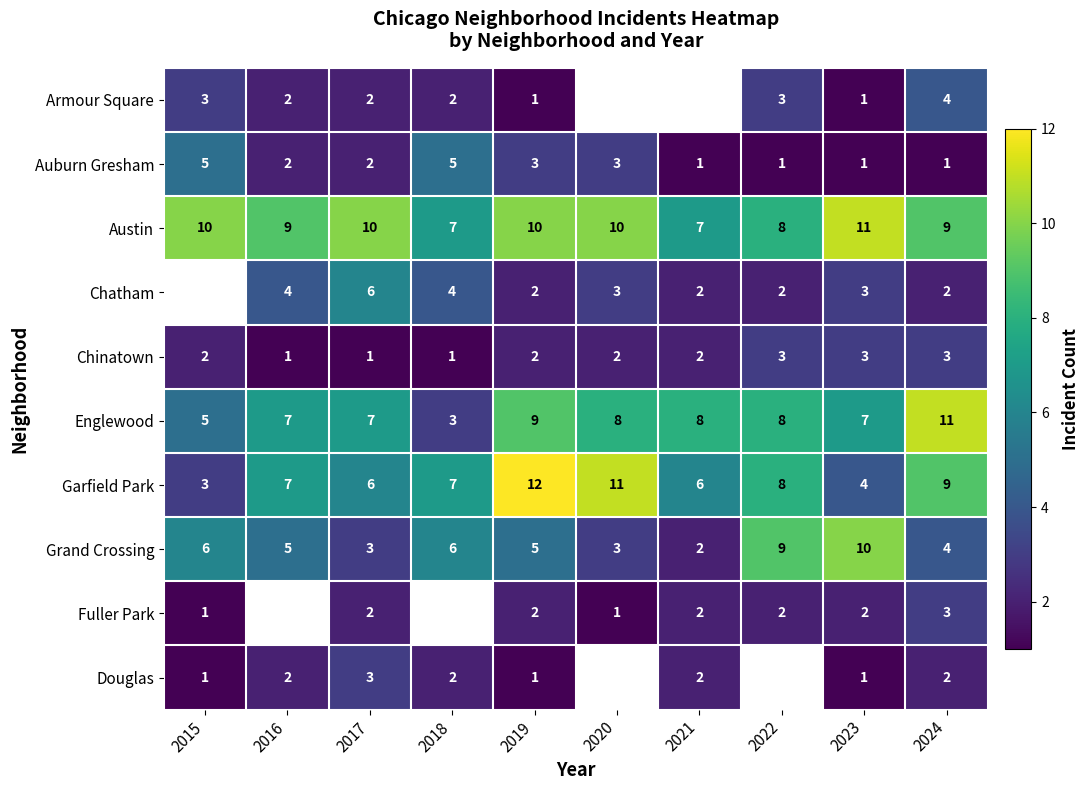

What is the sum of the Garfield Park values at 2016 and 2023?

11